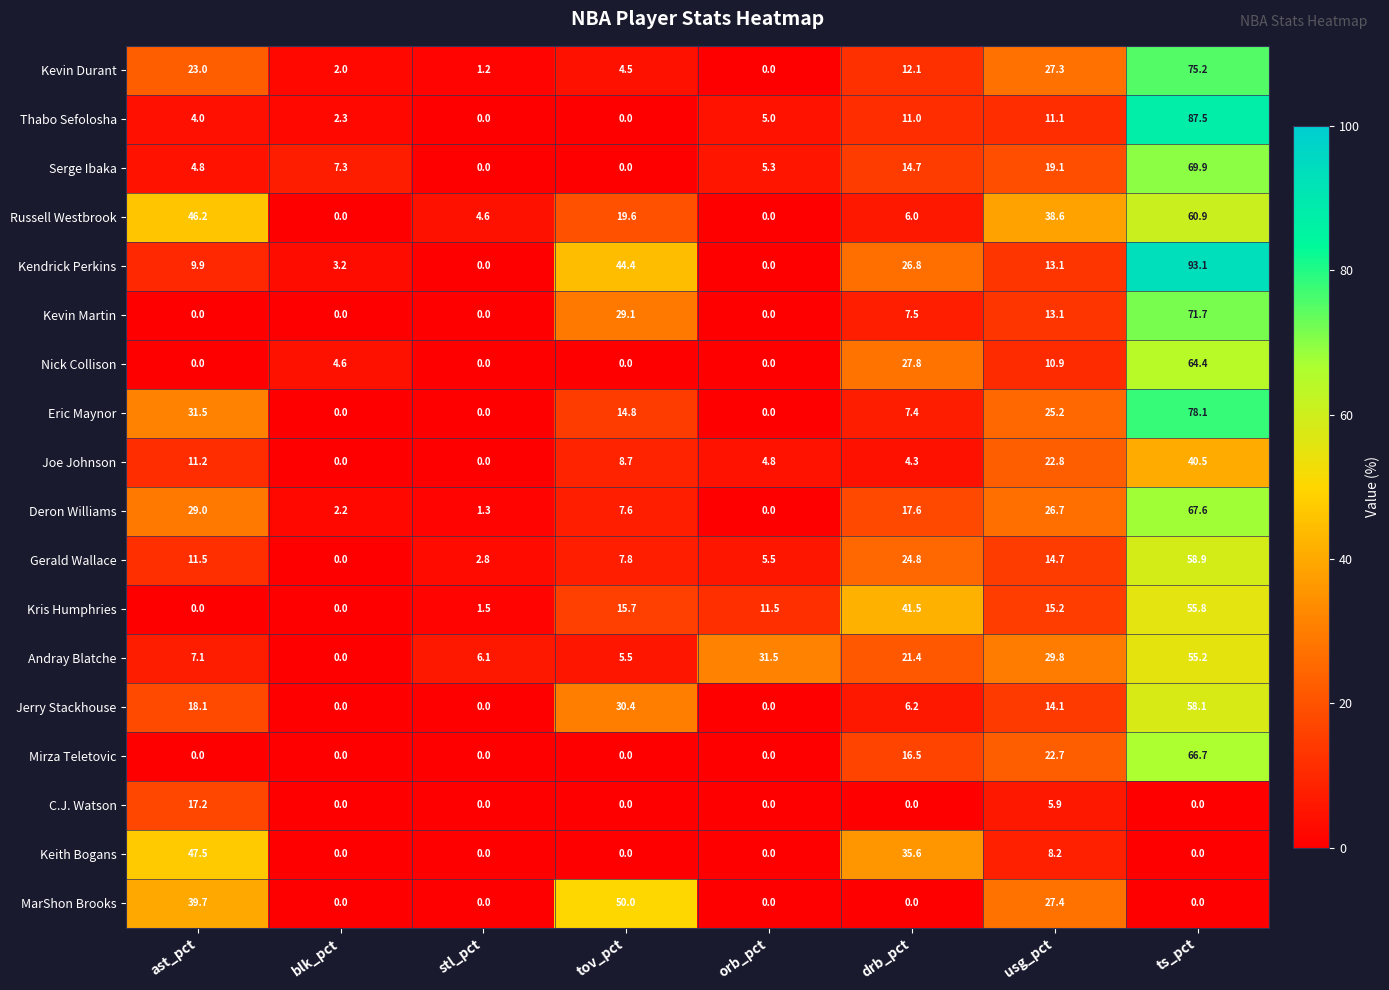

How many categories are shown in the chart?

8